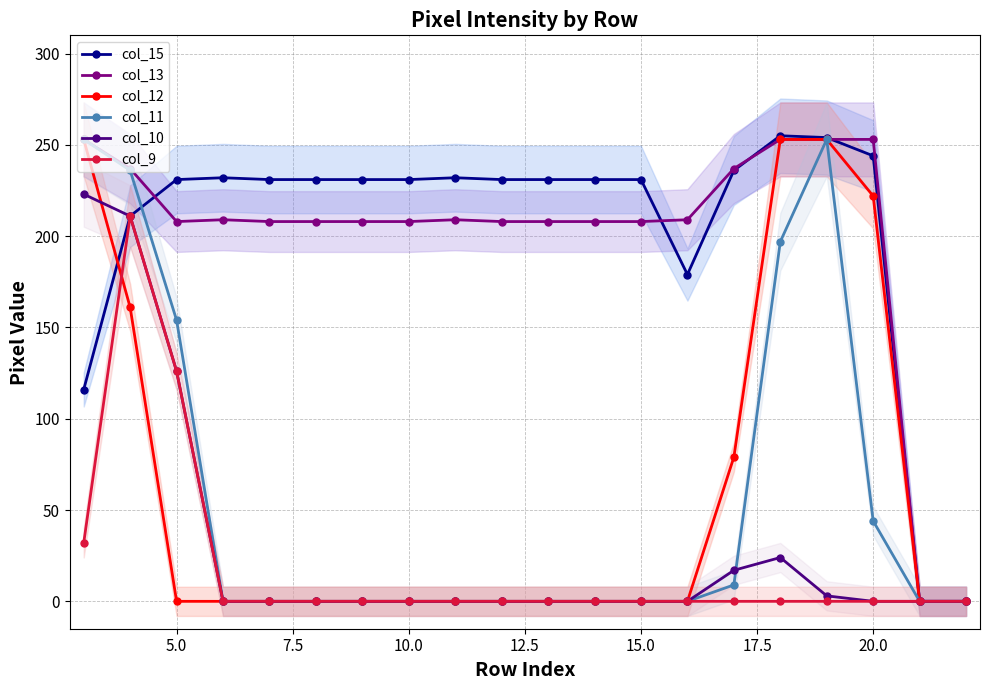

True or false: col_9 has a value of 0 at 15.0.

True